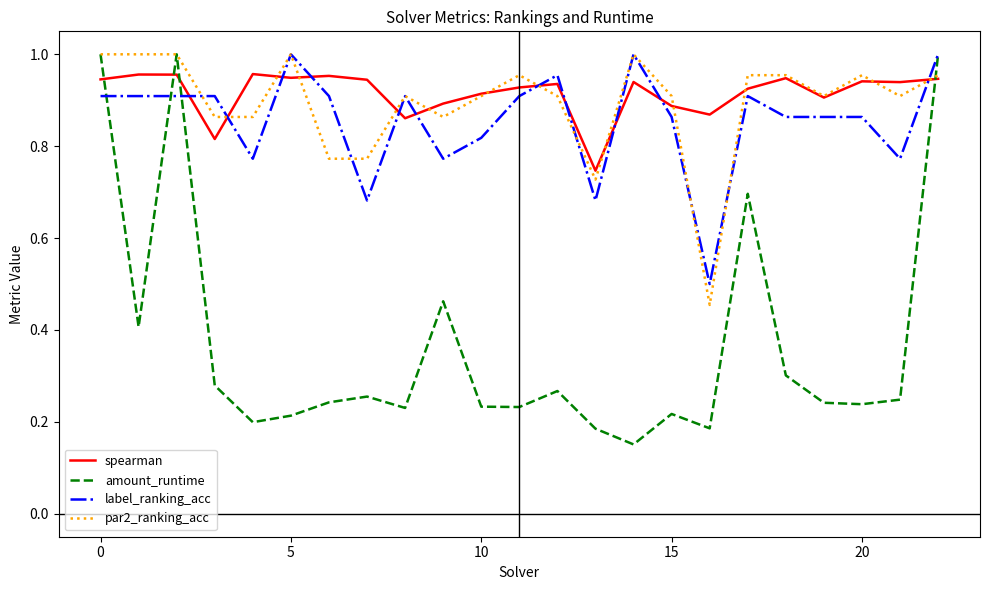

What are all the series names shown in the legend?

spearman, amount_runtime, label_ranking_acc, par2_ranking_acc